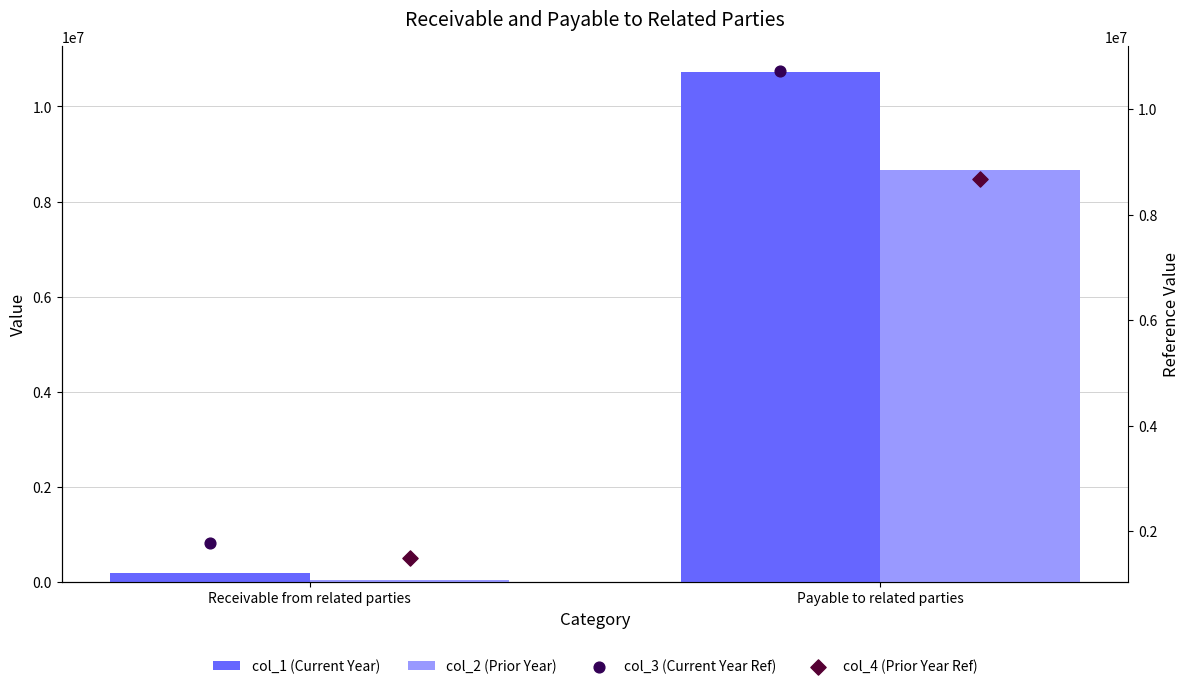

What are all the series names shown in the legend?

col_1 (Current Year), col_2 (Prior Year), col_3 (Current Year Ref), col_4 (Prior Year Ref)